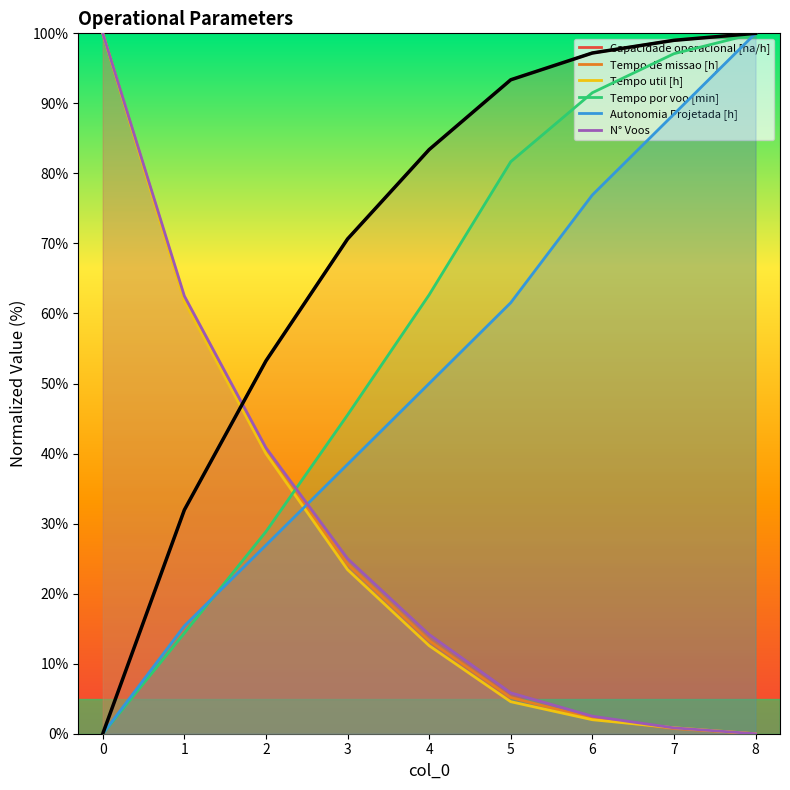

Reading right to left, what are all the values shown in this chart?

Capacidade operacional [ha/h]: 100.0	99.0	97.2	93.4	83.4	70.6	53.2	32.0	0.0
Tempo de missao [h]: 0.0	0.7	2.2	5.2	13.3	24.2	40.3	62.0	100.0
Tempo util [h]: 0.0	0.9	2.0	4.6	12.6	23.4	40.0	61.7	100.0
Tempo por voo [min]: 100.0	97.1	91.5	81.7	62.7	45.5	28.9	14.4	0.0
Autonomia Projetada [h]: 100.0	88.5	76.9	61.5	50.0	38.5	26.9	15.4	0.0
N° Voos: 0.0	0.8	2.5	5.8	14.2	25.0	40.8	62.5	100.0